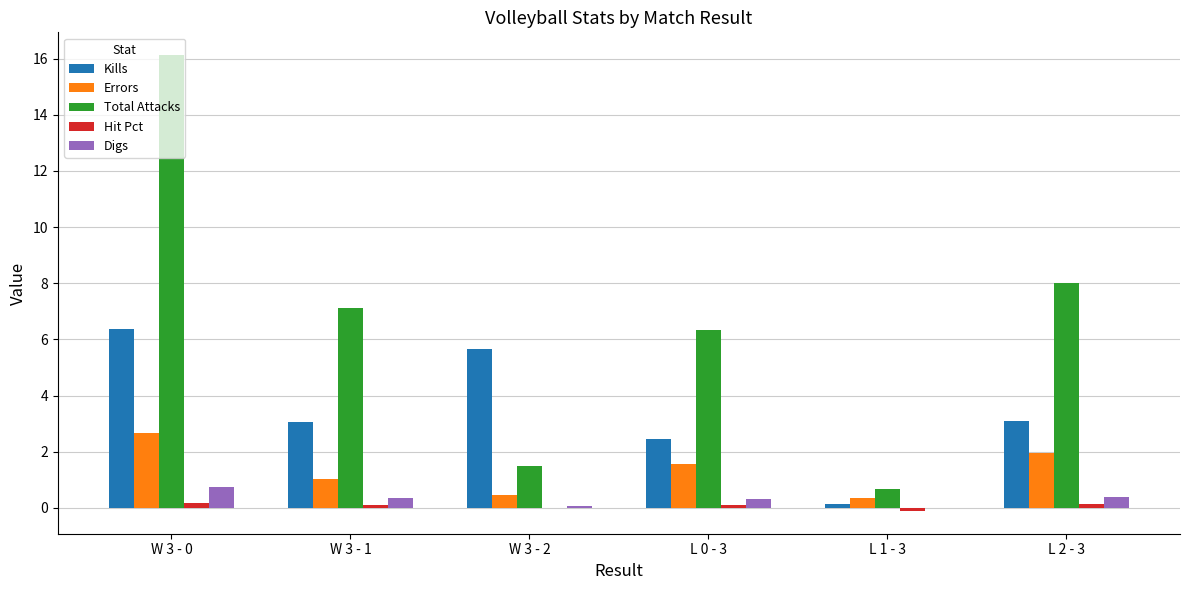

What is the sum of all Total Attacks values?

39.7